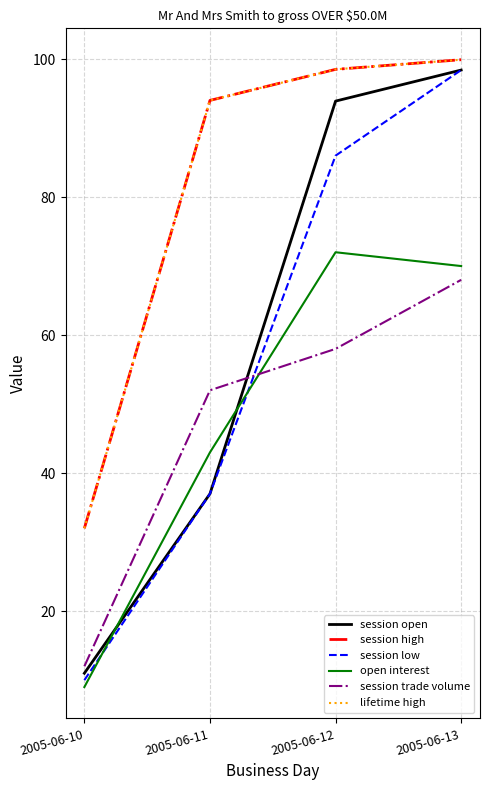

The value of open interest at 2005-06-13 is 42.7. True or false?

False